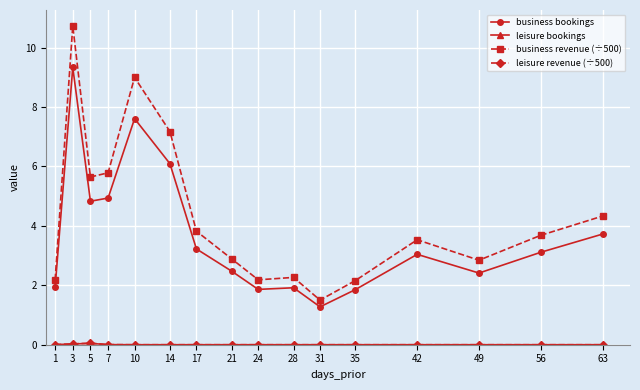

Which series has the widest spread of values?

business revenue (÷500)